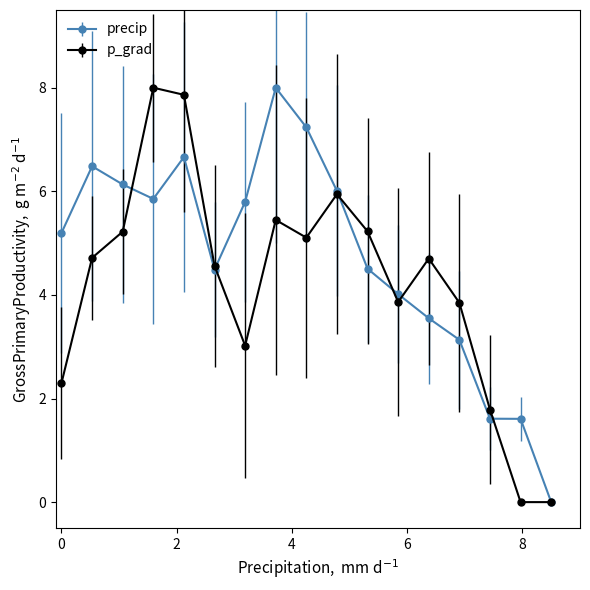

What is the difference between the maximum and second lowest values in the precip series?

6.4